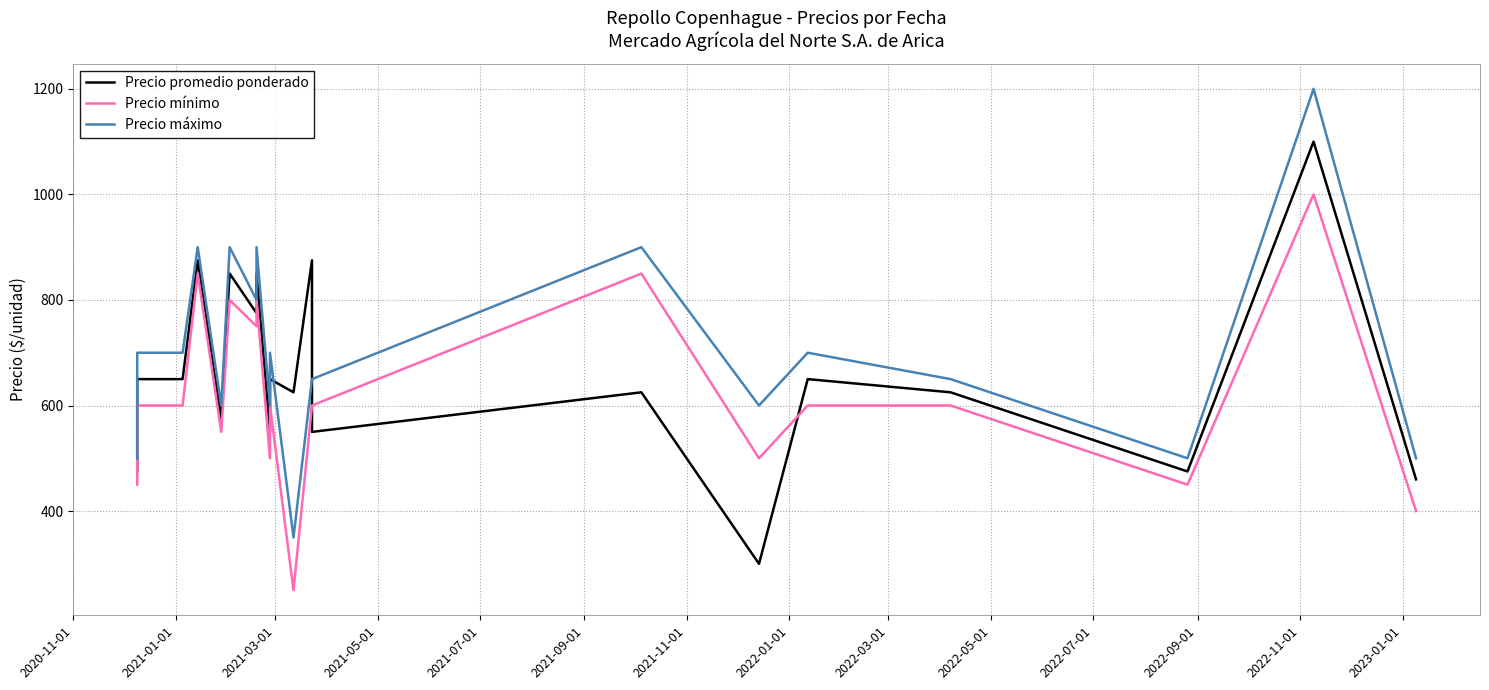

Is the value of Precio promedio ponderado at 2021-05-01 greater than the value of Precio mínimo at 18?

No